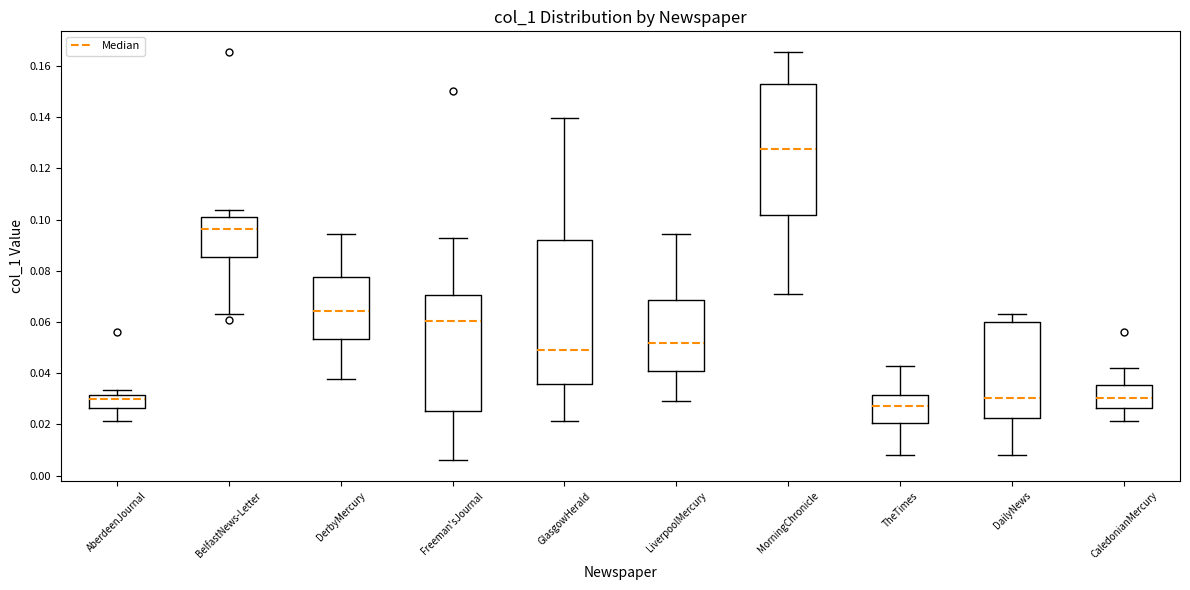

Reading left to right, read every box against the y-axis: the position of its median line, the range the box covers, and the ends of its whiskers. The values are not printed on the chart, so give them approximately, as read against the axis.

AberdeenJournal: median 0.030, box 0.026 to 0.032, whiskers 0.022 to 0.034
BelfastNews-Letter: median 0.096, box 0.086 to 0.100, whiskers 0.064 to 0.104
DerbyMercury: median 0.064, box 0.054 to 0.078, whiskers 0.038 to 0.094
Freeman'sJournal: median 0.060, box 0.026 to 0.070, whiskers 0.006 to 0.092
GlasgowHerald: median 0.050, box 0.036 to 0.092, whiskers 0.022 to 0.140
LiverpoolMercury: median 0.052, box 0.040 to 0.068, whiskers 0.028 to 0.094
MorningChronicle: median 0.128, box 0.102 to 0.152, whiskers 0.070 to 0.166
TheTimes: median 0.026, box 0.020 to 0.032, whiskers 0.008 to 0.042
DailyNews: median 0.030, box 0.022 to 0.060, whiskers 0.008 to 0.064
CaledonianMercury: median 0.030, box 0.026 to 0.036, whiskers 0.022 to 0.042